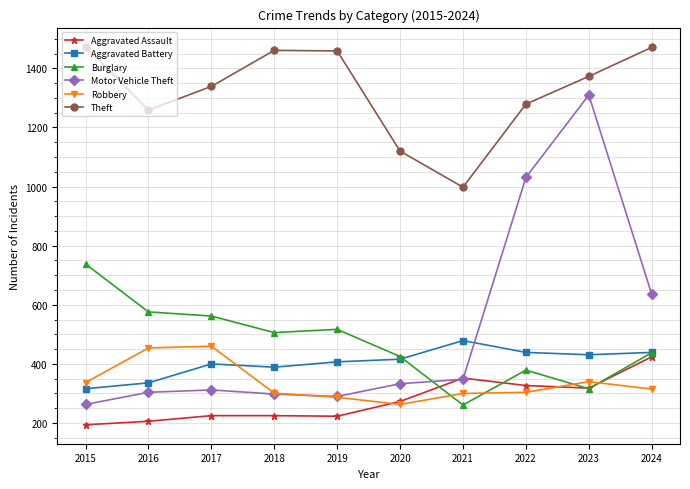

What are all the series names shown in the legend?

Aggravated Assault, Aggravated Battery, Burglary, Motor Vehicle Theft, Robbery, Theft